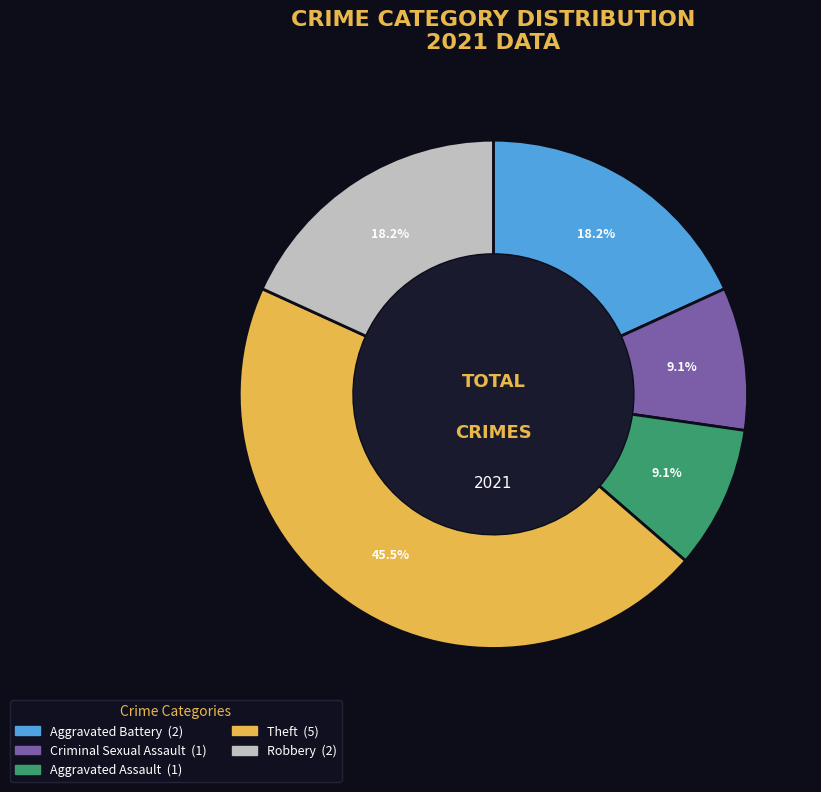

The Robbery slice represents 18% of the pie. True or false?

True